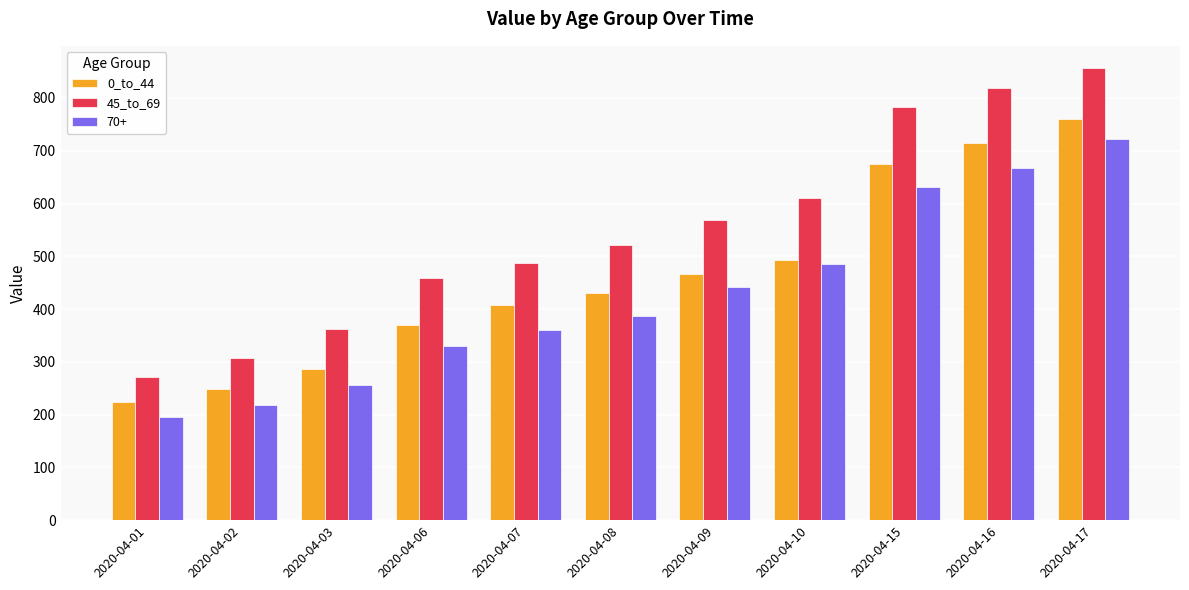

What is the total value across all series at 2020-04-17?

2338